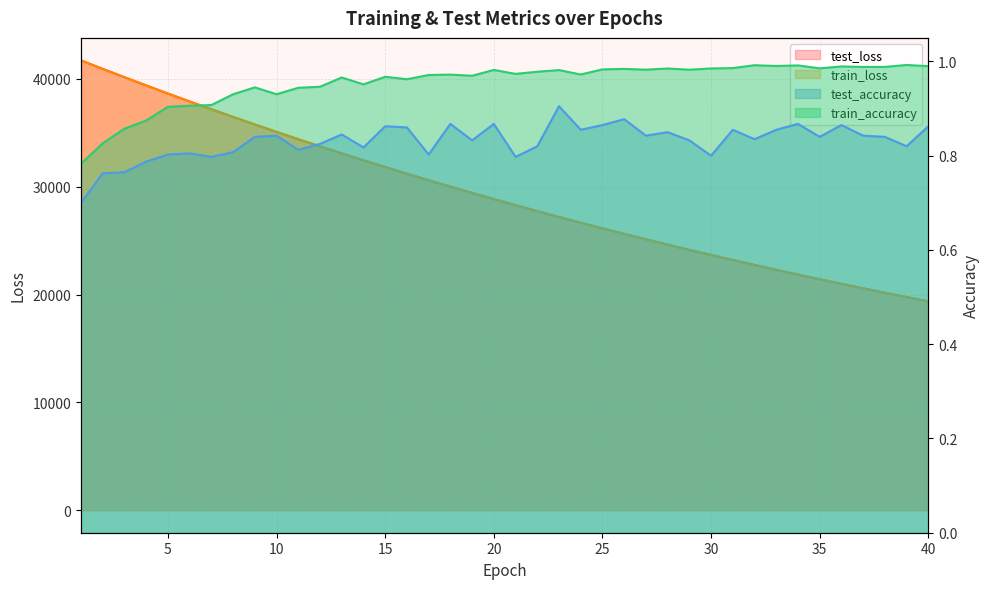

Reading left to right, what are all the values shown in this chart?

test_loss: 41715.7	40927.5	40156.7	39395.4	38642.4	37907.3	37183.9	36471.3	35769.9	35083.7	34408.5	33745.0	33093.9	32455.3	31826.2	31209.4	30604.7	30009.1	29426.7	28852.6	28291.2	27739.0	27195.2	26664.8	26141.8	25629.0	25126.0	24632.3	24147.3	23672.1	23204.4	22746.6	22295.9	21854.8	21422.1	20996.2	20579.6	20169.3	19768.1	19372.6
train_loss: 41707.9	40922.2	40151.1	39389.2	38639.0	37902.6	37178.9	36465.8	35765.9	35079.2	34403.8	33740.9	33089.4	32450.8	31822.2	31205.8	30600.3	30005.9	29422.4	28849.5	28287.4	27735.3	27193.3	26661.5	26139.0	25626.5	25123.3	24629.4	24144.7	23668.9	23201.9	22743.5	22293.7	21852.2	21419.0	20993.7	20576.5	20166.9	19765.0	19370.6
test_accuracy: 0.7	0.8	0.8	0.8	0.8	0.8	0.8	0.8	0.8	0.8	0.8	0.8	0.8	0.8	0.9	0.9	0.8	0.9	0.8	0.9	0.8	0.8	0.9	0.9	0.9	0.9	0.8	0.9	0.8	0.8	0.9	0.8	0.9	0.9	0.8	0.9	0.8	0.8	0.8	0.9
train_accuracy: 0.8	0.8	0.9	0.9	0.9	0.9	0.9	0.9	0.9	0.9	0.9	0.9	1.0	1.0	1.0	1.0	1.0	1.0	1.0	1.0	1.0	1.0	1.0	1.0	1.0	1.0	1.0	1.0	1.0	1.0	1.0	1.0	1.0	1.0	1.0	1.0	1.0	1.0	1.0	1.0